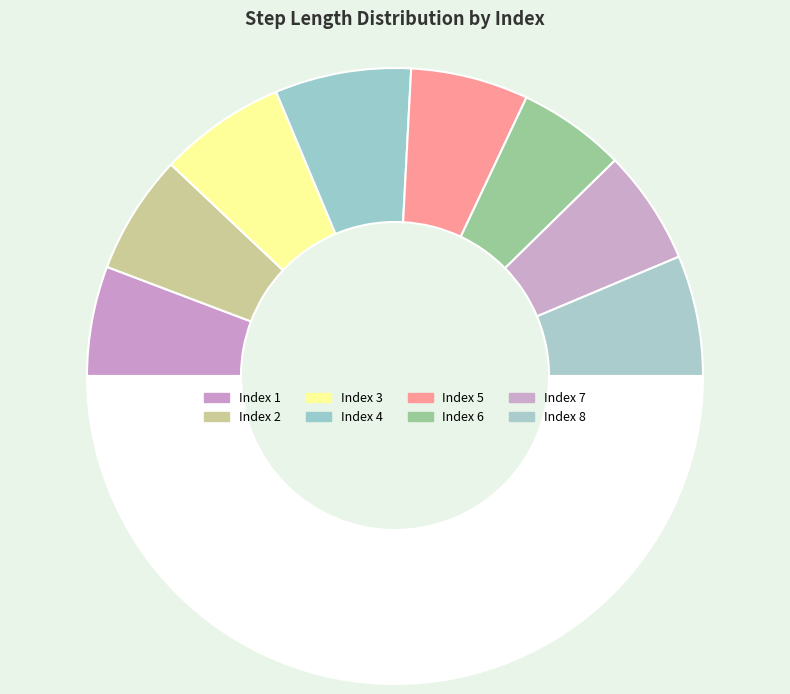

Count the number of slices in the pie.

9